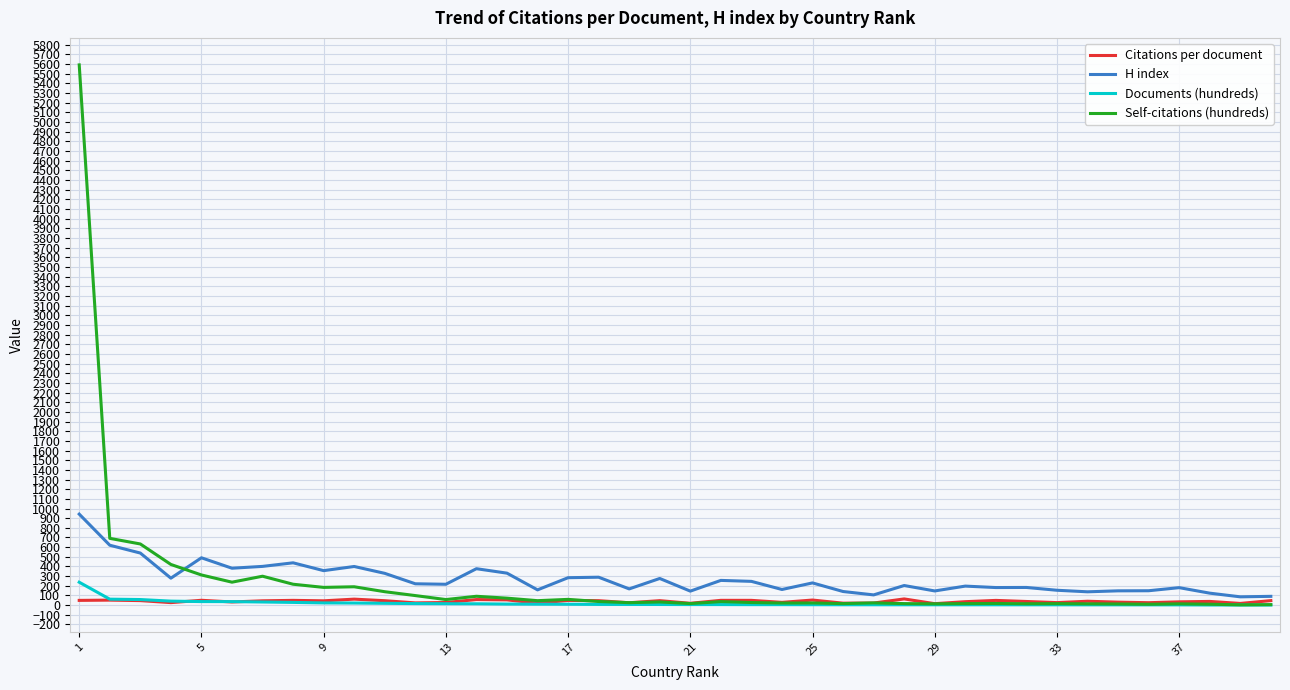

Which series has the widest spread of values?

Self-citations (hundreds)